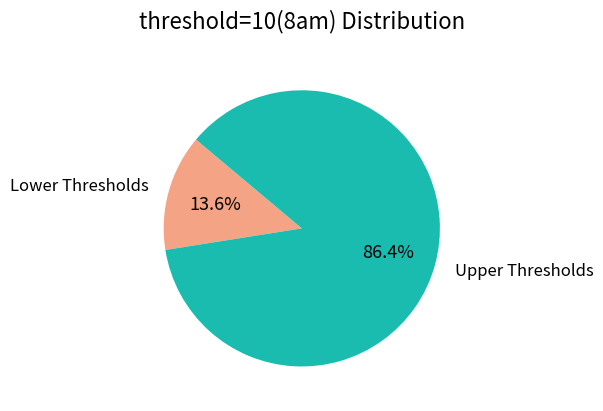

Which category has the smallest portion of the pie?

Lower Thresholds